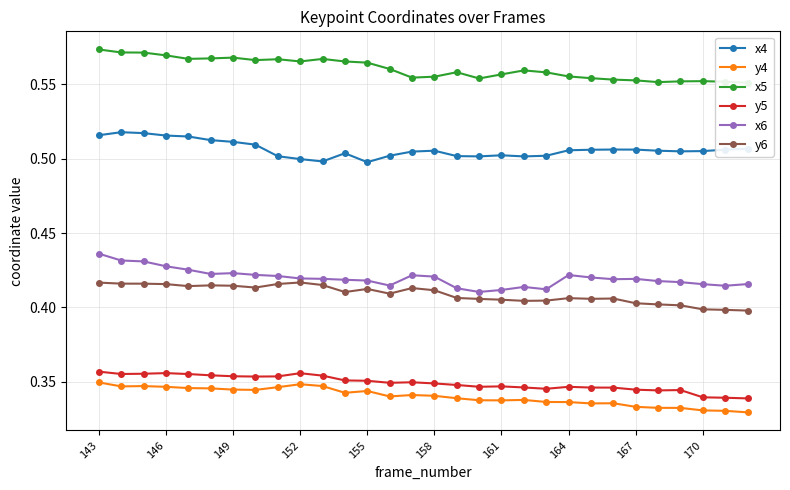

Is it true that x6 equals 0.1 at 149?

False